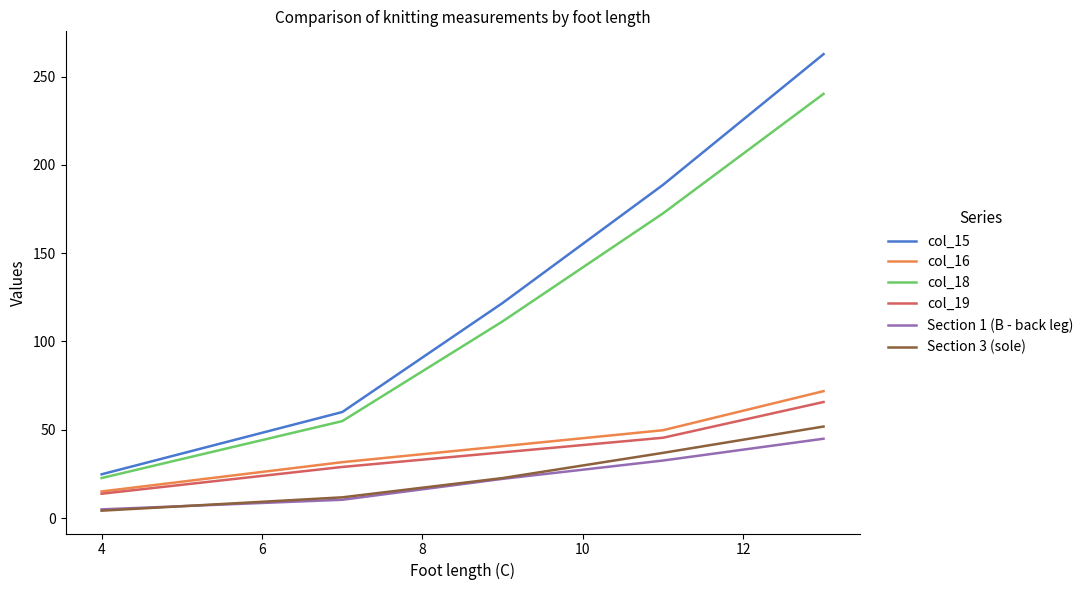

True or false: col_16 and Section 1 (B - back leg) cross at least once.

False